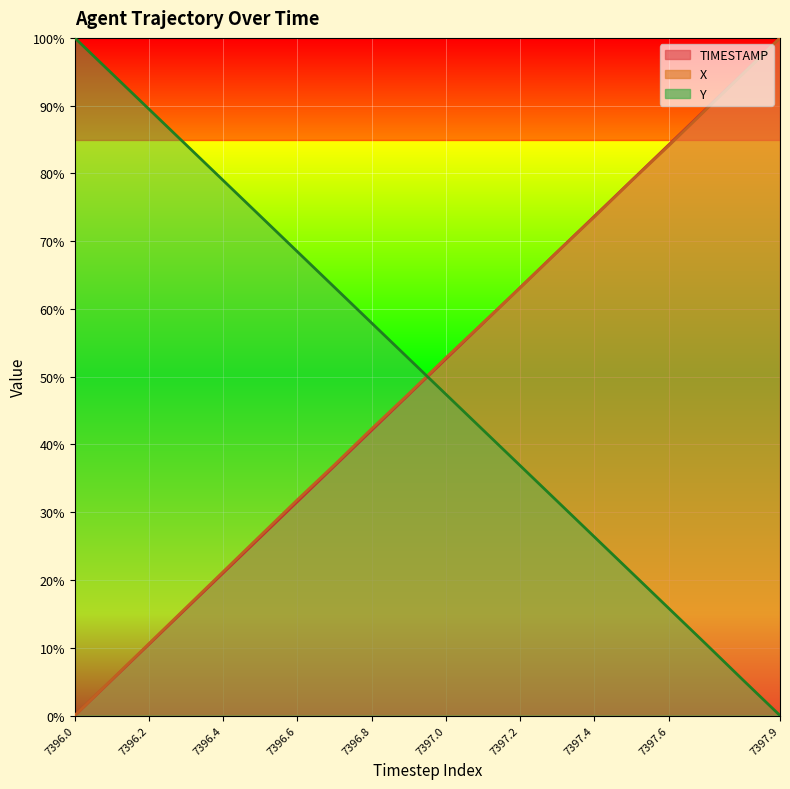

What is the label of the 18th point from the left?

7397.7